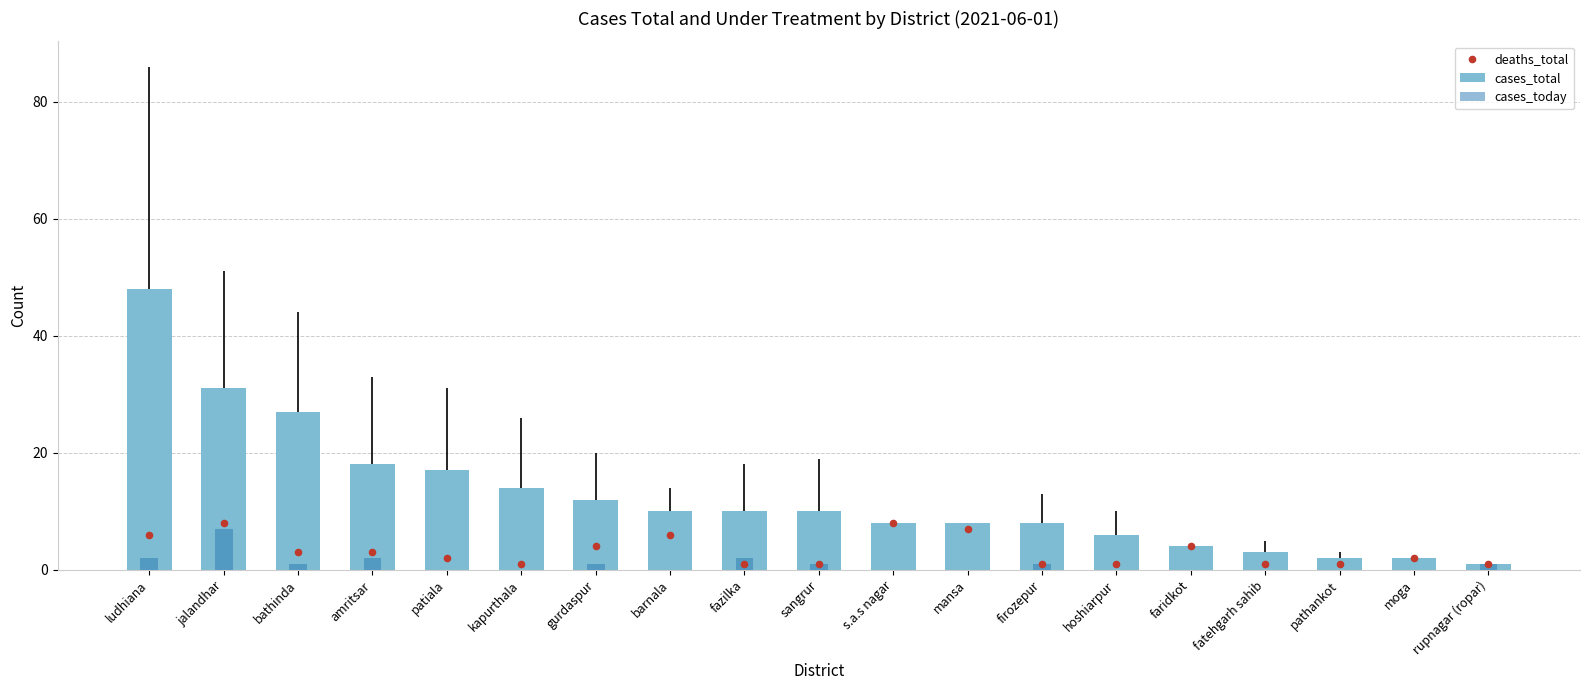

At which category is the sum across all series the highest?

ludhiana